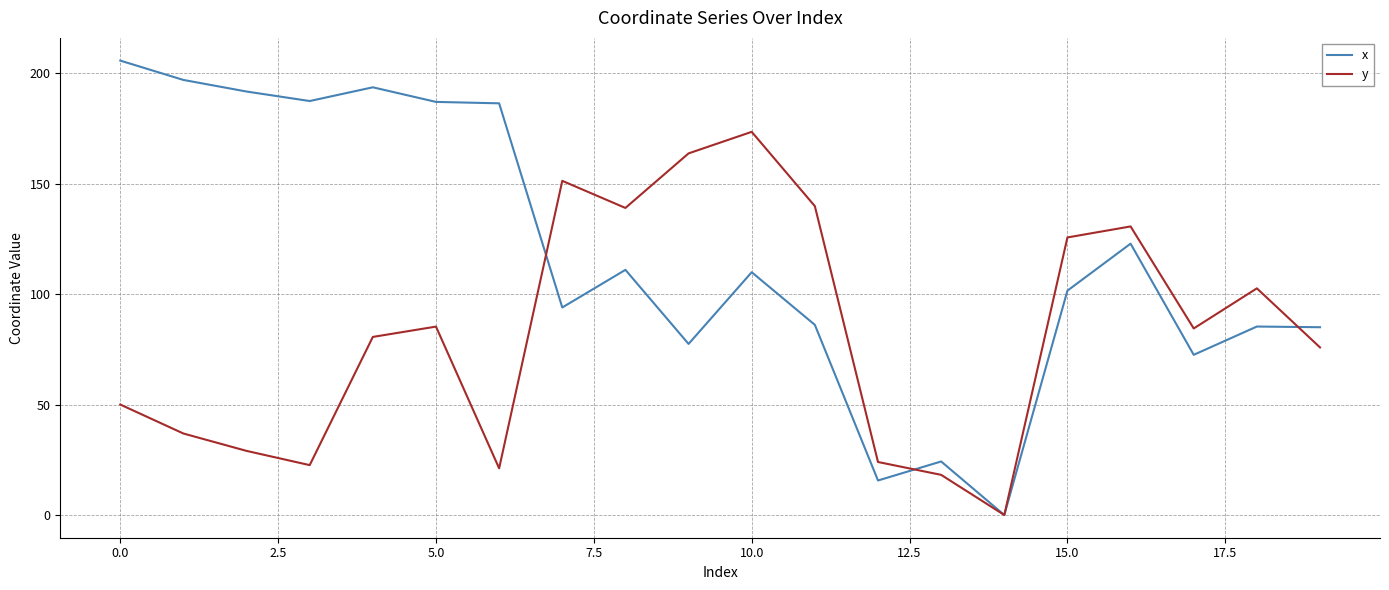

Rank the series by their average value, from lowest to highest.

y, x